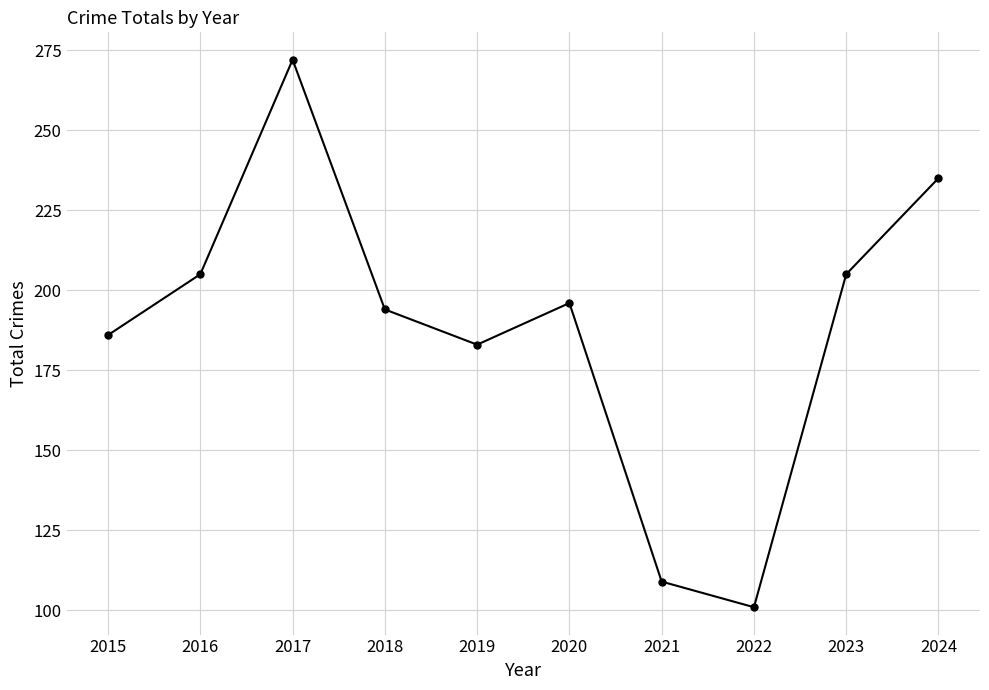

At which category does the data reach its first local peak?

2017